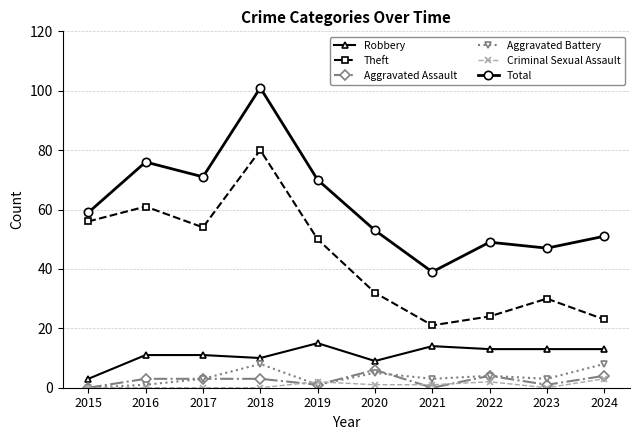

What are all the series names shown in the legend?

Robbery, Theft, Aggravated Assault, Aggravated Battery, Criminal Sexual Assault, Total